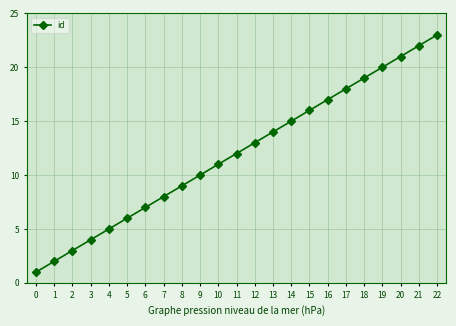

List the labels in order of value, largest first.

22, 21, 20, 19, 18, 17, 16, 15, 14, 13, 12, 11, 10, 9, 8, 7, 6, 5, 4, 3, 2, 1, 0